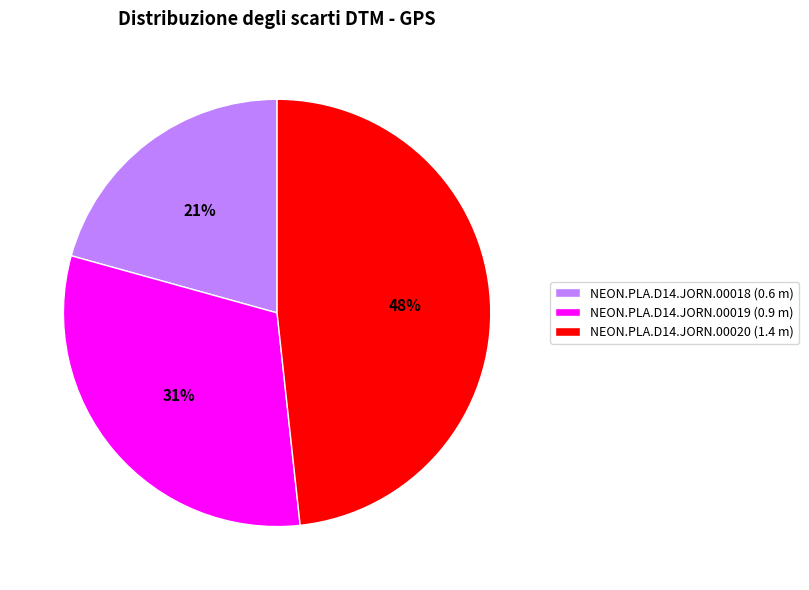

To the nearest percent, what is the combined percentage of NEON.PLA.D14.JORN.00020 (1.4 m) and NEON.PLA.D14.JORN.00018 (0.6 m)?

69%